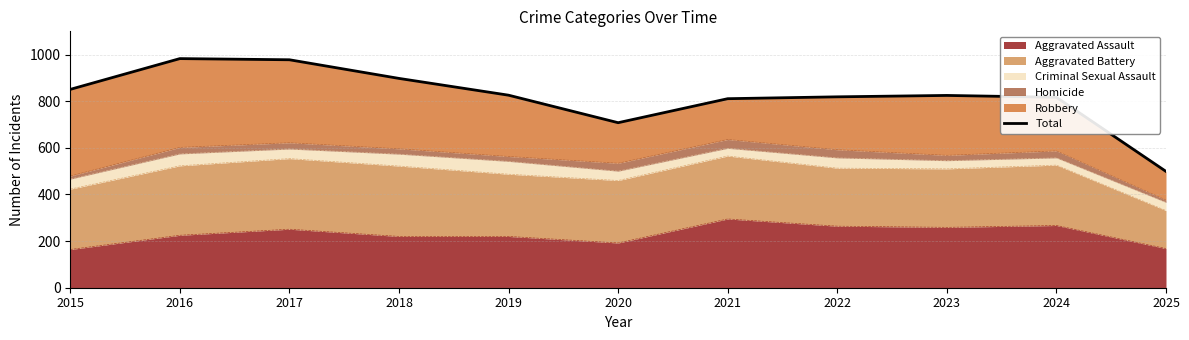

What is the change in value from 2016 to 2019?

-157